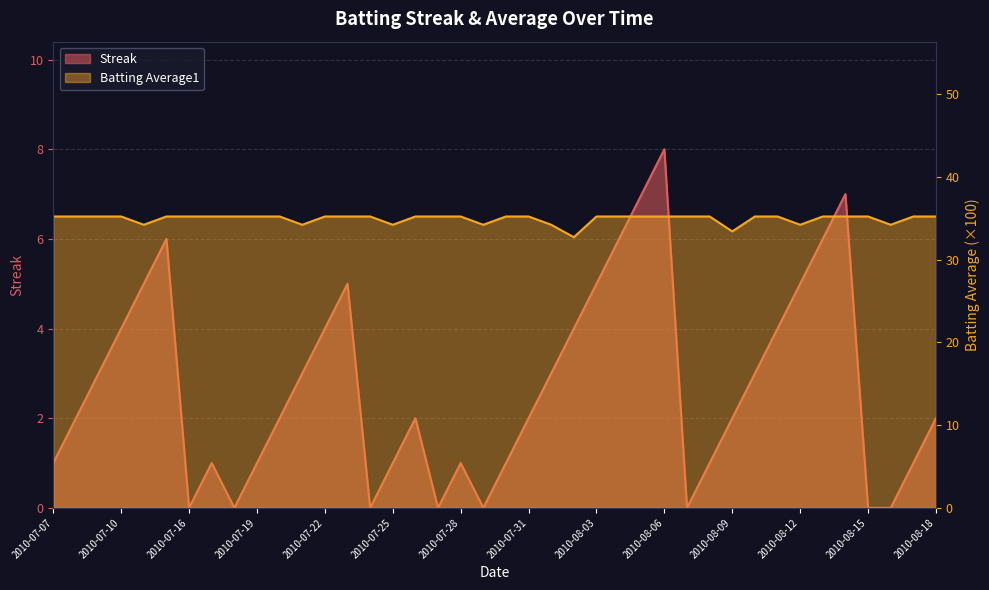

How many categories are shown in the chart?

40